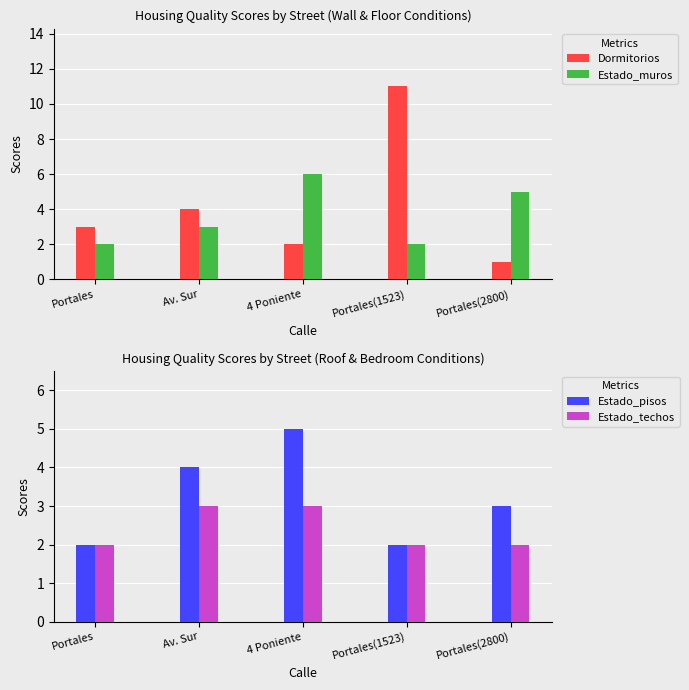

At Av. Sur, list the series in order from largest to smallest.

Dormitorios, Estado_pisos, Estado_muros, Estado_techos